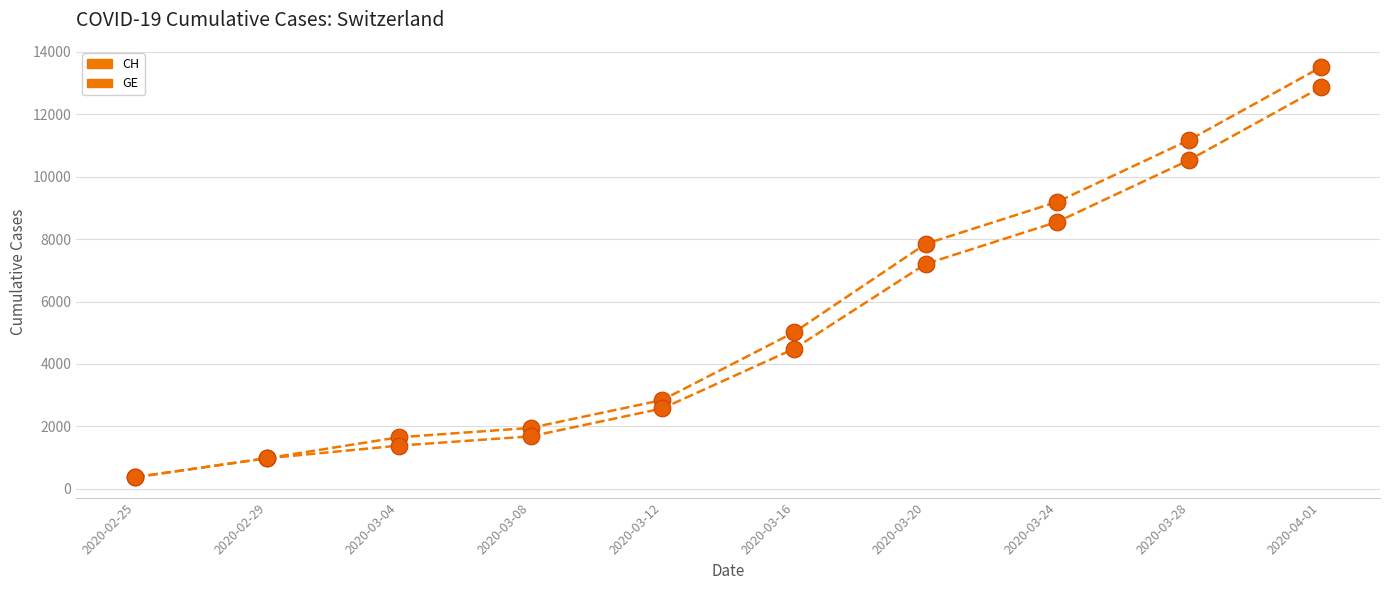

Is this an area chart (filled region under the line)?

No